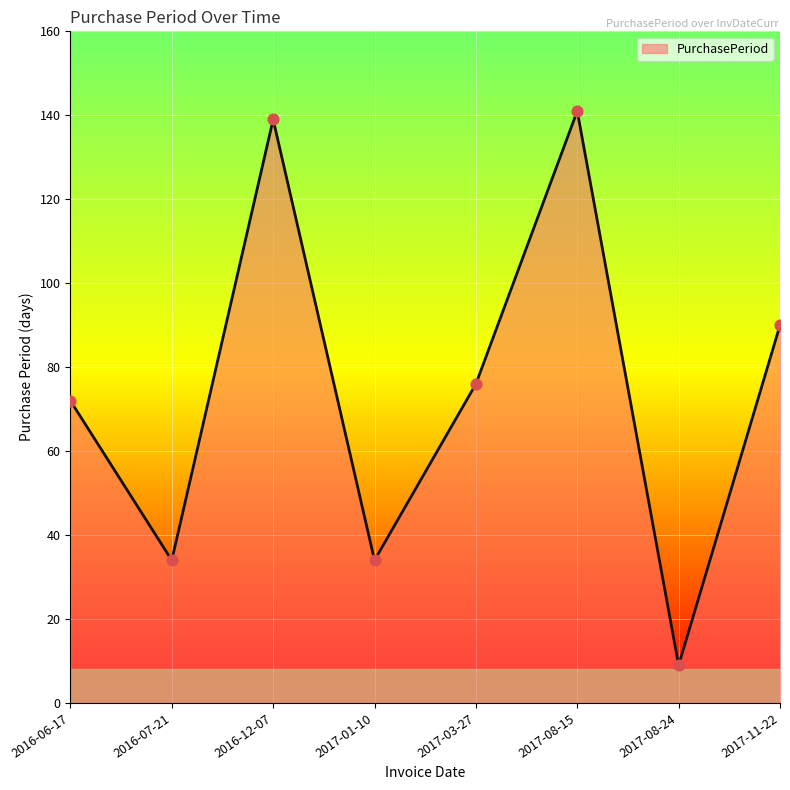

Which has a higher value, 2017-03-27 or 2016-12-07?

2016-12-07